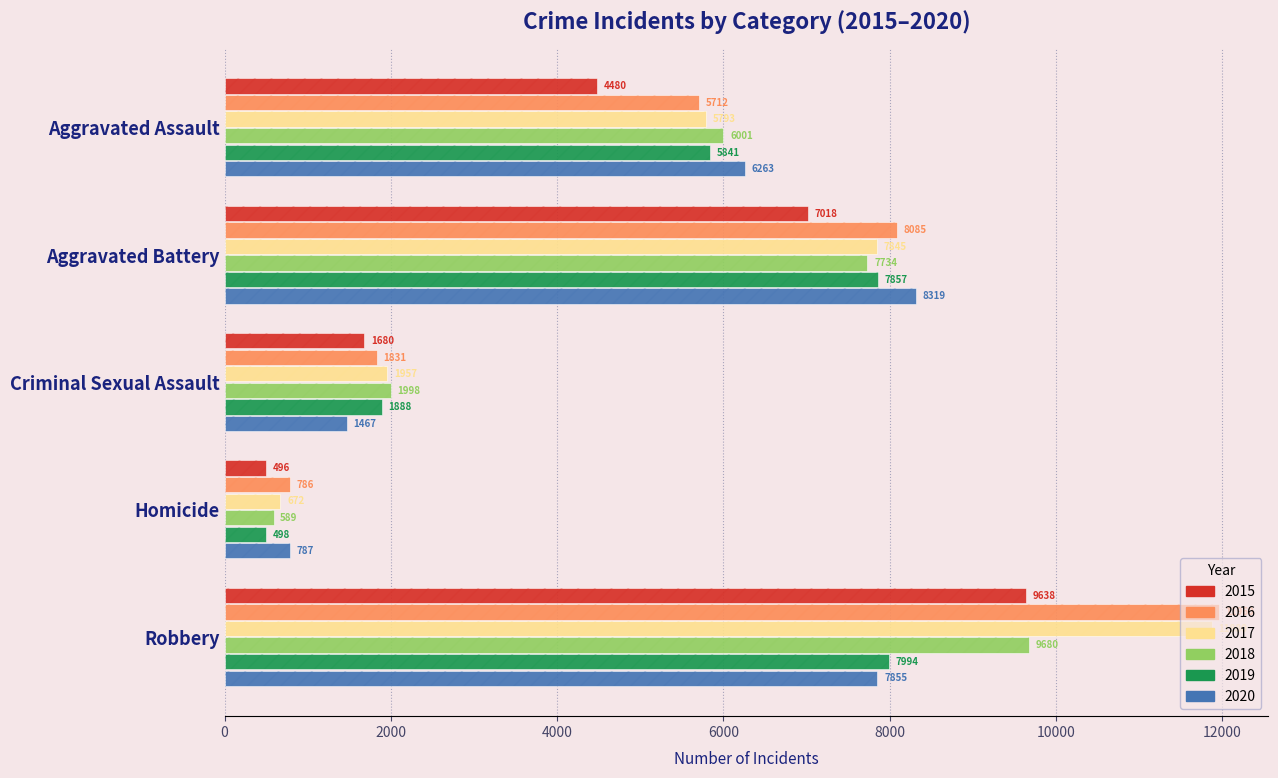

What is the difference between the 2018 values at Aggravated Assault and Criminal Sexual Assault?

4003